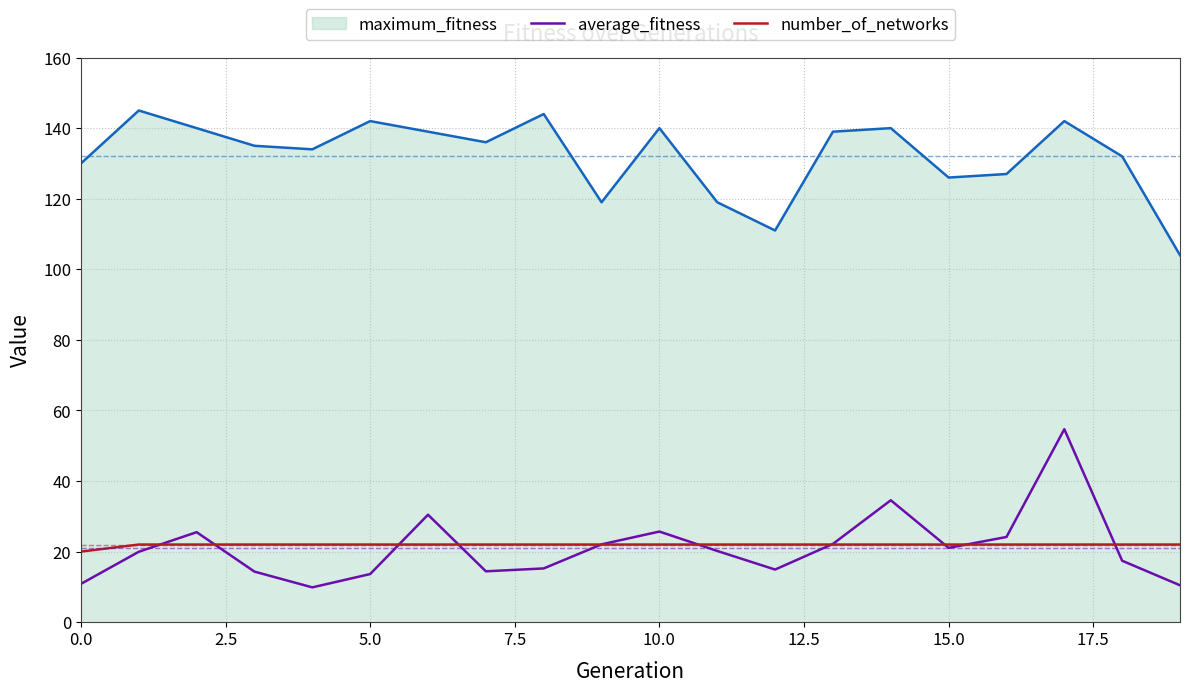

What is the maximum value for number_of_networks?

22.0